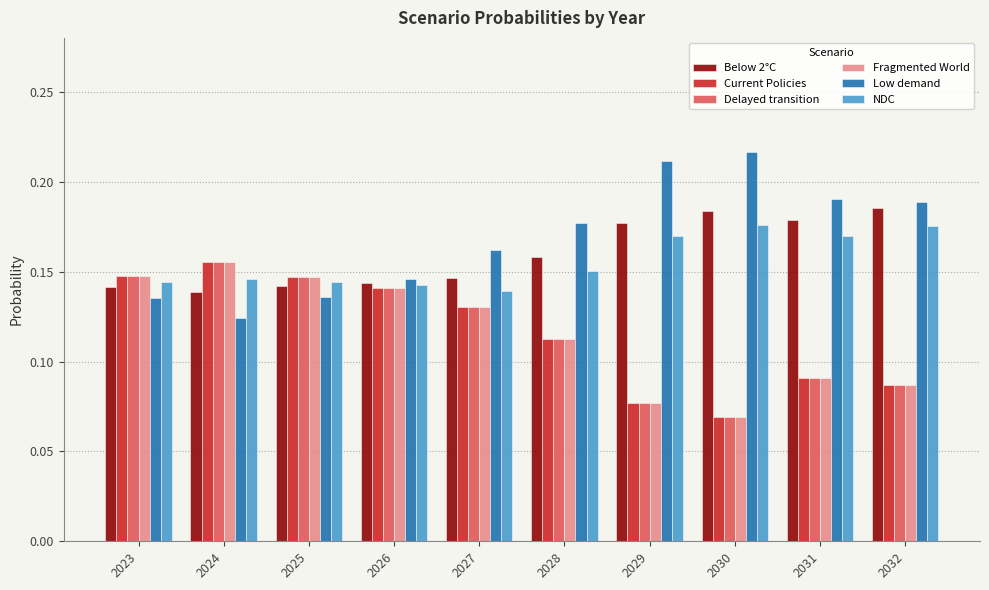

At which label is Delayed transition closest to 0?

2030